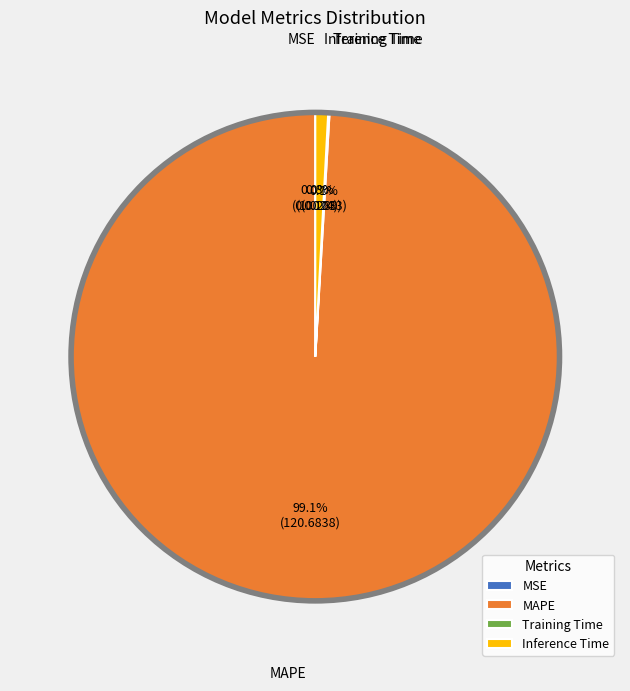

Which slice represents more than half of the pie?

MAPE